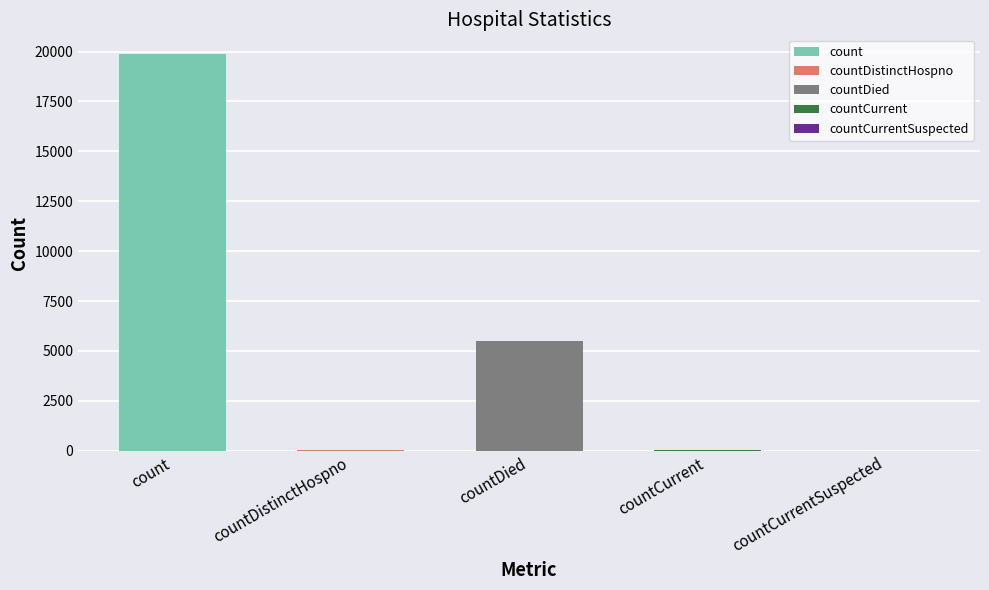

What is the label of the 5th bar from the right?

count